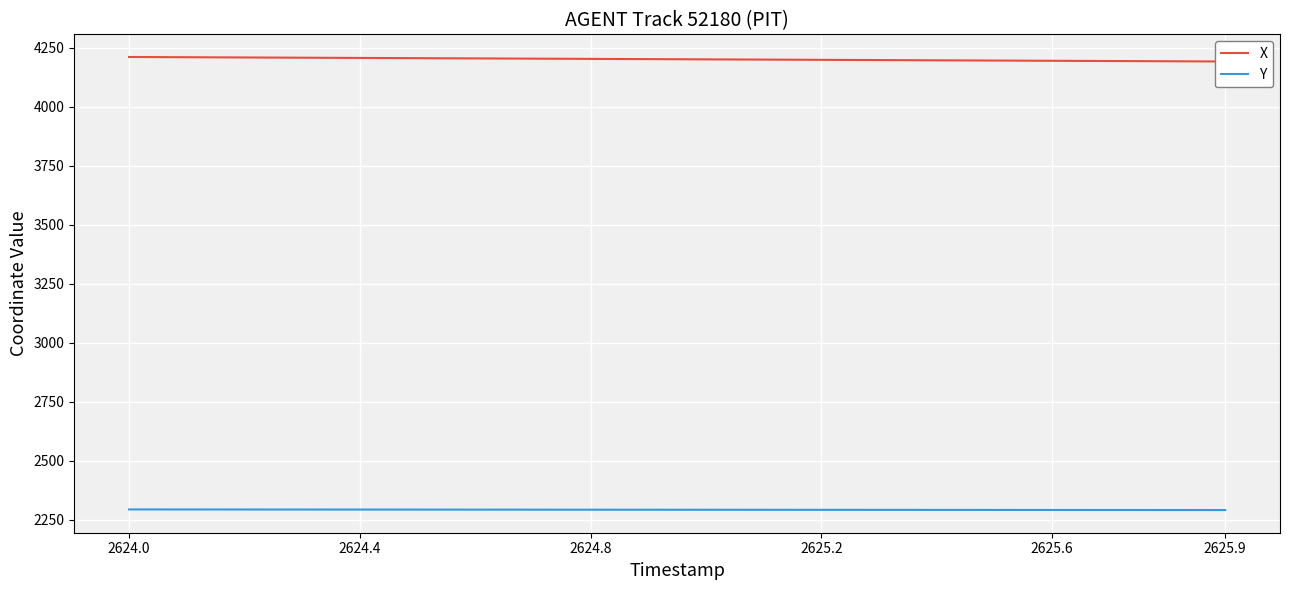

What is the lowest value of the Y series?

2290.2